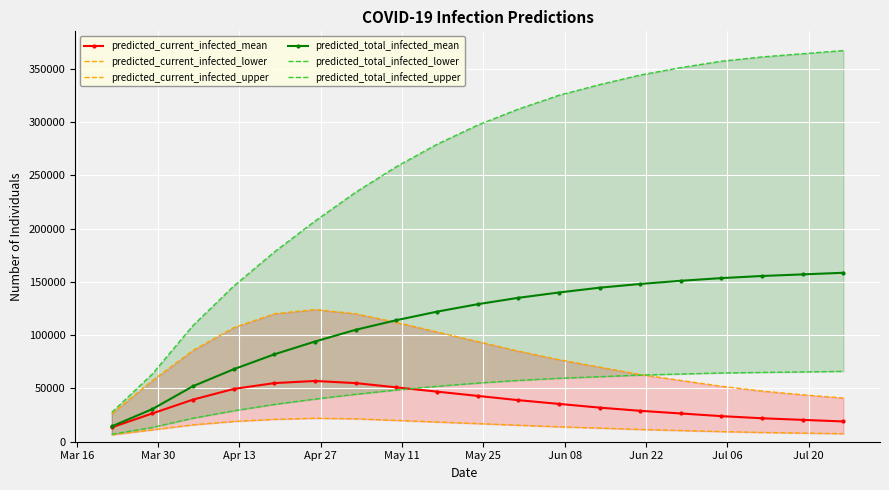

Reading right to left, transcribe all the data shown in this chart.

predicted_current_infected_mean: 19000	20500	22000	24000	26500	29000	32000	35500	39000	43000	47000	51000	55000	57000	55000	49500	39514	26555	13450
predicted_current_infected_lower: 7500	8100	8700	9500	10500	11500	12800	14000	15500	17000	18500	20000	21500	22000	21000	19000	15829	11140	6464
predicted_current_infected_upper: 41000	44000	47500	52000	57500	63000	70000	77000	85000	94000	103000	112000	120000	124000	120000	107000	85699	57371	26113
predicted_total_infected_mean: 158500	157000	155500	153500	151000	148000	144500	140000	135000	129000	122000	114000	105000	94000	82000	68000	52129	30621	14413
predicted_total_infected_lower: 66000	65500	65000	64500	63500	62500	61000	59500	57500	55000	52000	48500	44500	40000	35000	29000	22069	13403	6981
predicted_total_infected_upper: 367000	364000	361000	357000	351000	344000	335000	325000	312000	297000	279000	258000	234000	207000	178000	146000	109054	63584	27476